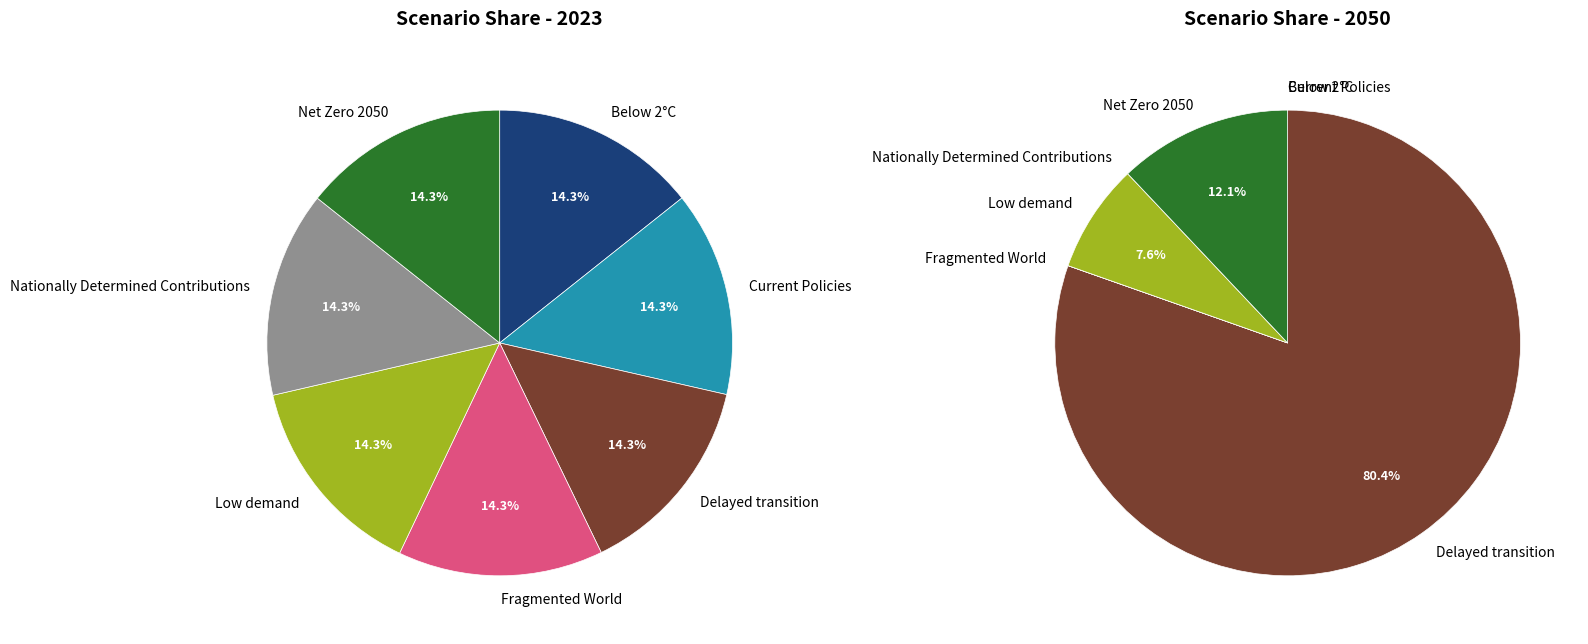

Which series has the largest range (max minus min)?

values_2050